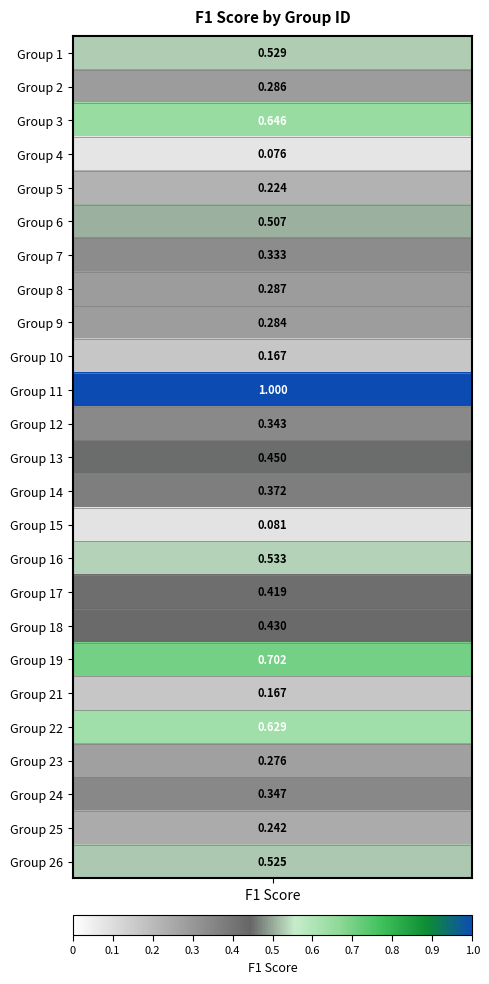

Reading right to left, list all the values displayed in this chart.

0.5	0.2	0.3	0.3	0.6	0.2	0.7	0.4	0.4	0.5	0.1	0.4	0.5	0.3	1.0	0.2	0.3	0.3	0.3	0.5	0.2	0.1	0.6	0.3	0.5